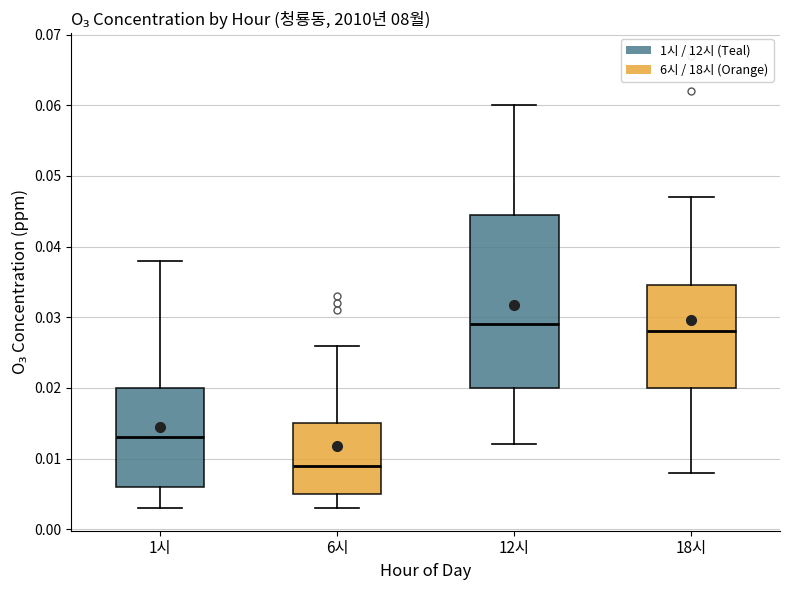

Comparing the boxes themselves (not the whiskers), which one is the tallest?

12시